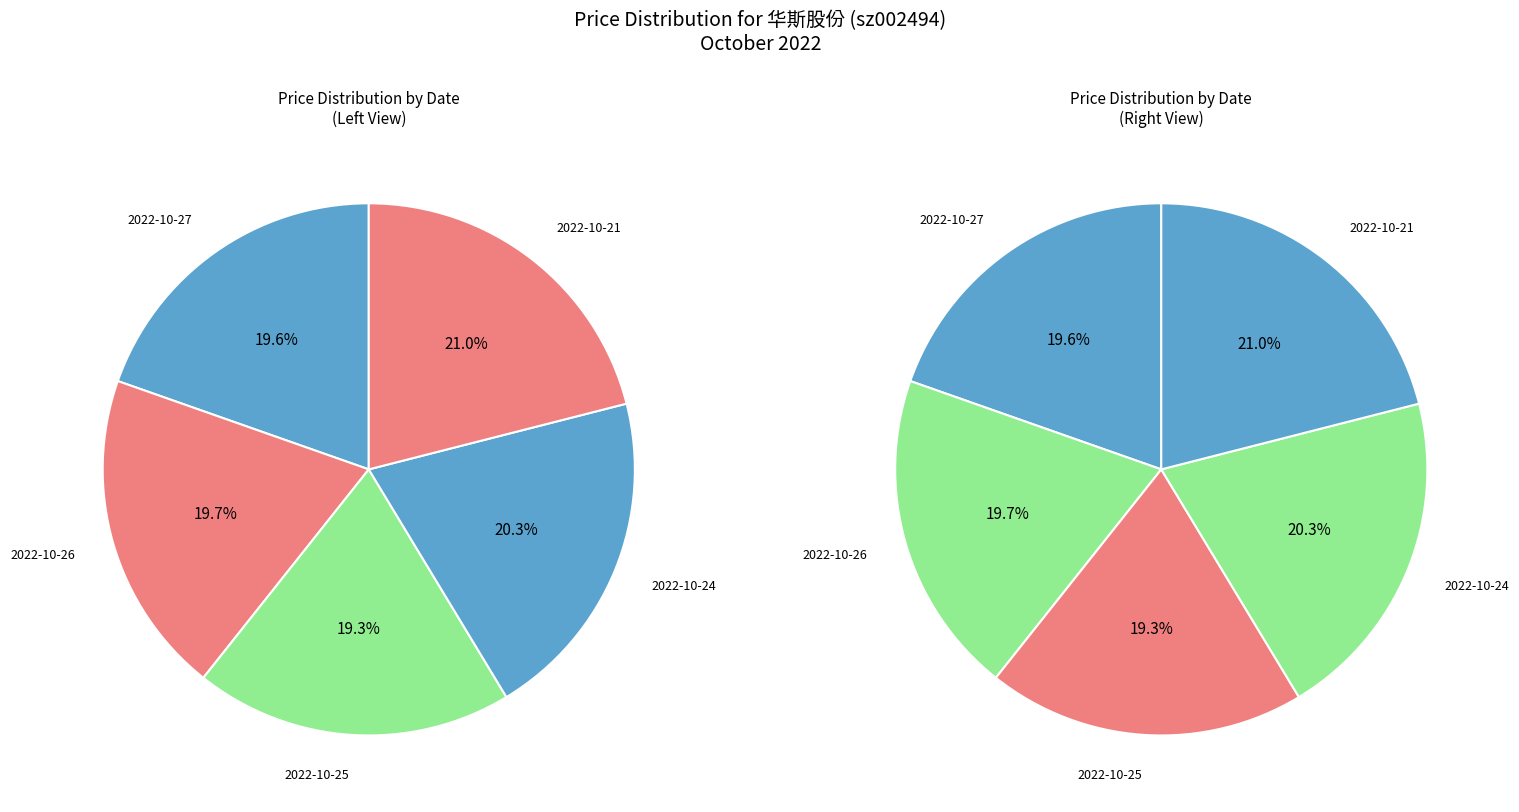

Count the number of slices in the pie.

5